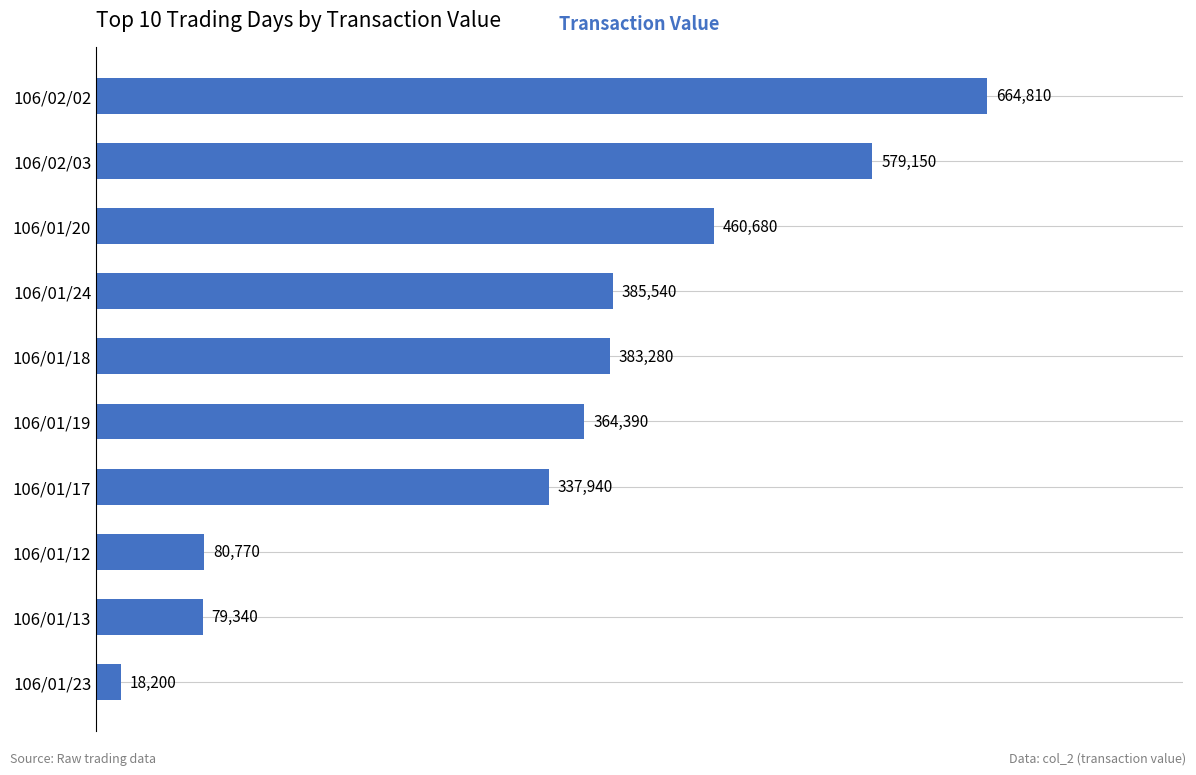

What is the difference between the maximum and second lowest values?

585470